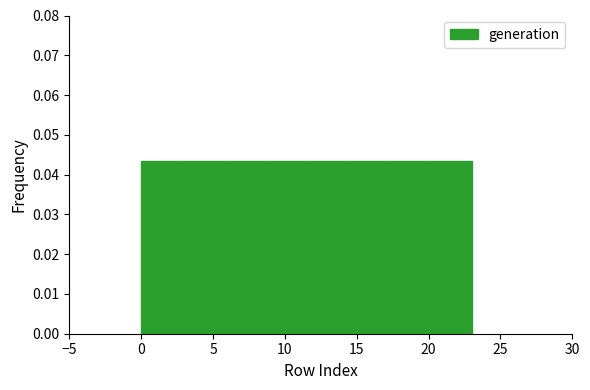

Reading left to right, transcribe this chart: for each bar, give the range it covers on the x-axis and its height. Neither the bar edges nor the heights are printed on the chart, so give them approximately, as read against the axes.

0.0 to 3.0: 0.043
3.0 to 6.0: 0.043
6.0 to 8.5: 0.043
8.5 to 11.5: 0.043
11.5 to 14.5: 0.043
14.5 to 17.5: 0.043
17.5 to 20.0: 0.043
20.0 to 23.0: 0.043